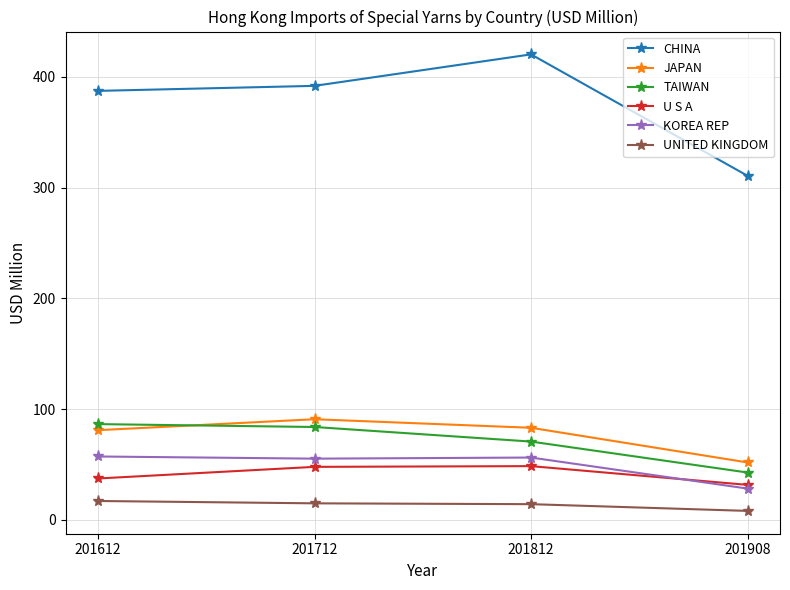

True or false: U S A has more than 0 interior local peaks.

True